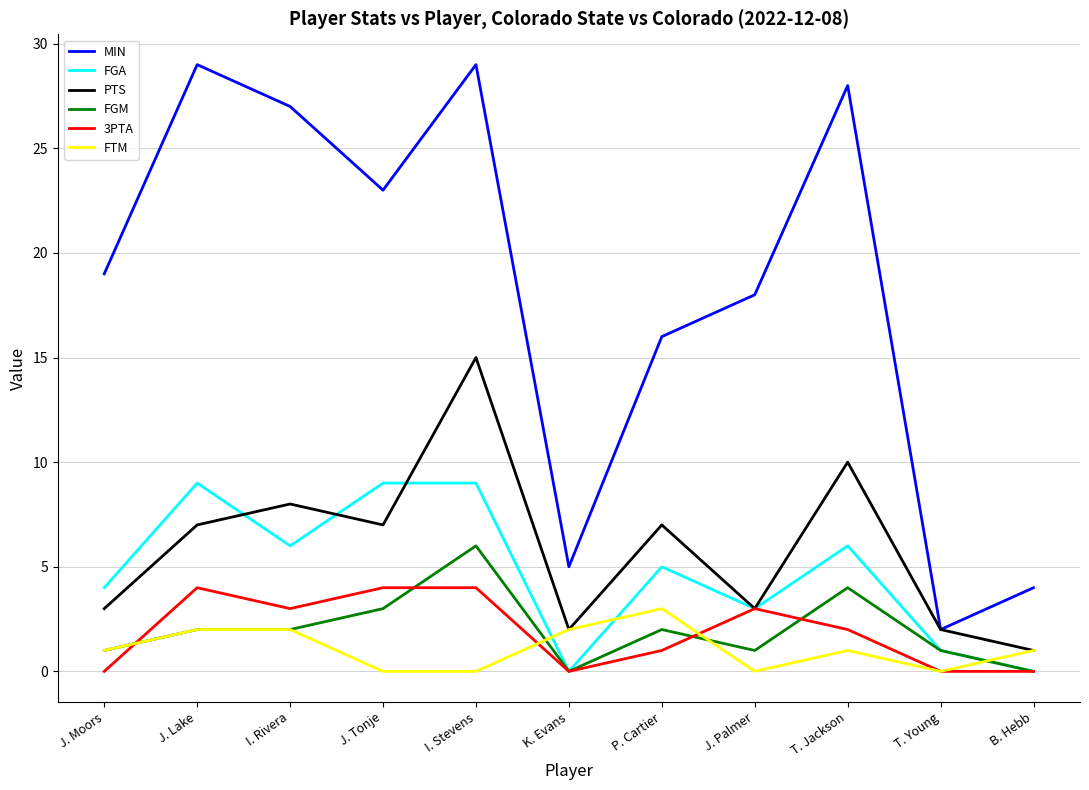

What is the maximum value for FGA?

9